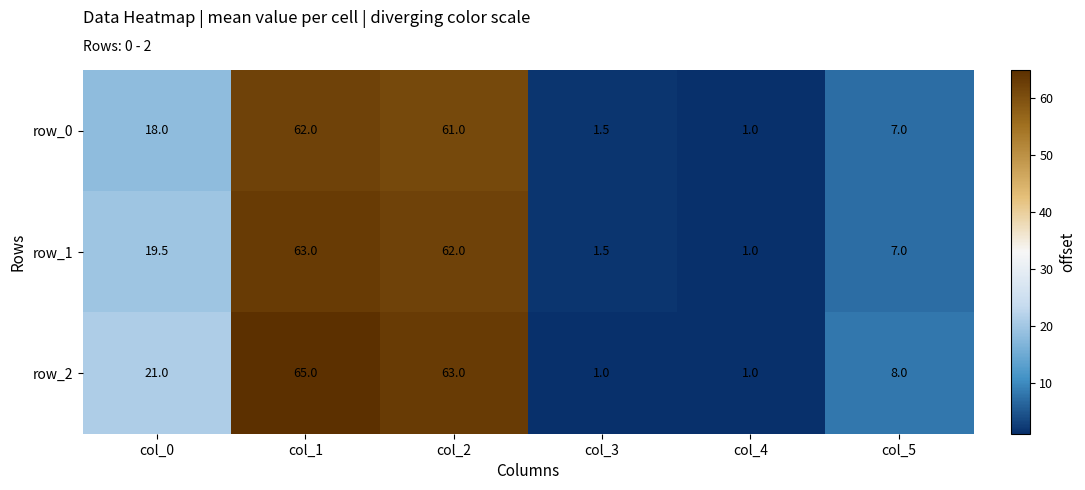

What is the difference between the maximum and minimum values in the row_1 series?

62.0